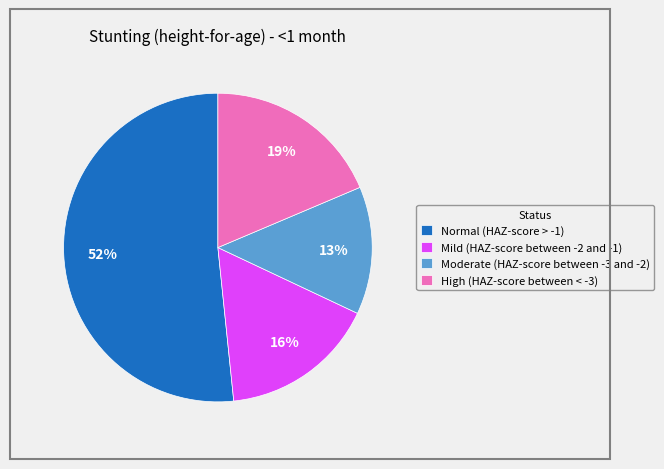

To the nearest percent, what is the average slice percentage?

25%